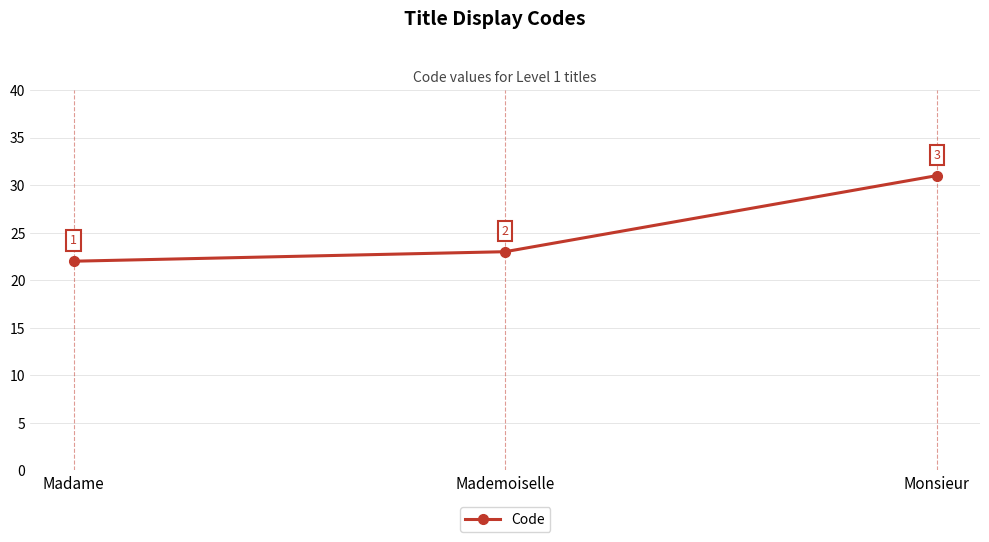

What is the change in value from Madame to Monsieur?

+9